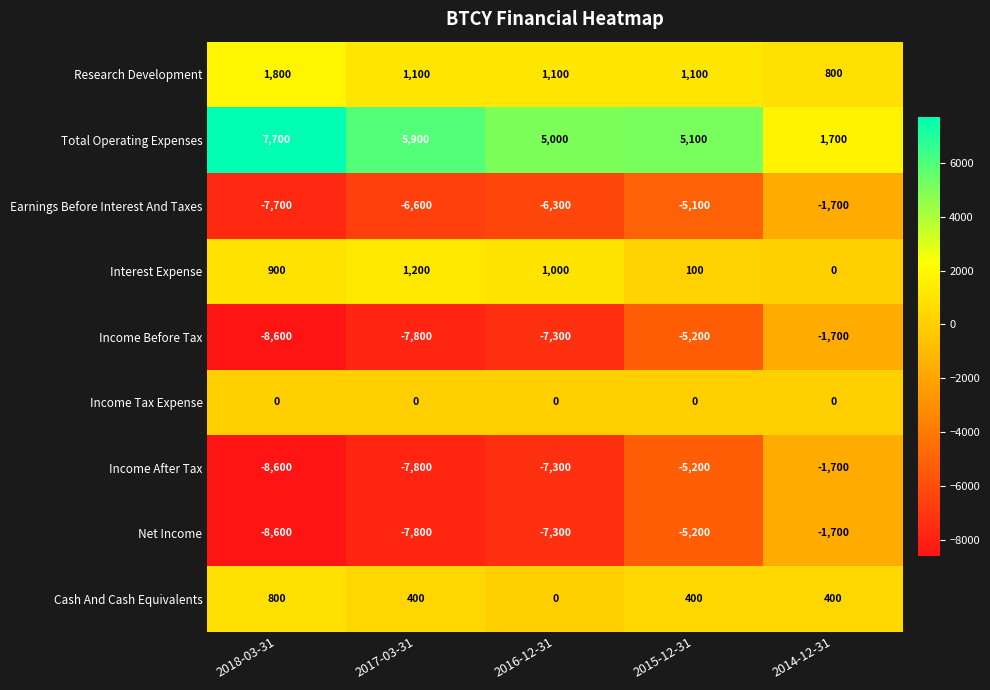

Is it true that Income Before Tax equals -9588 at 2016-12-31?

False